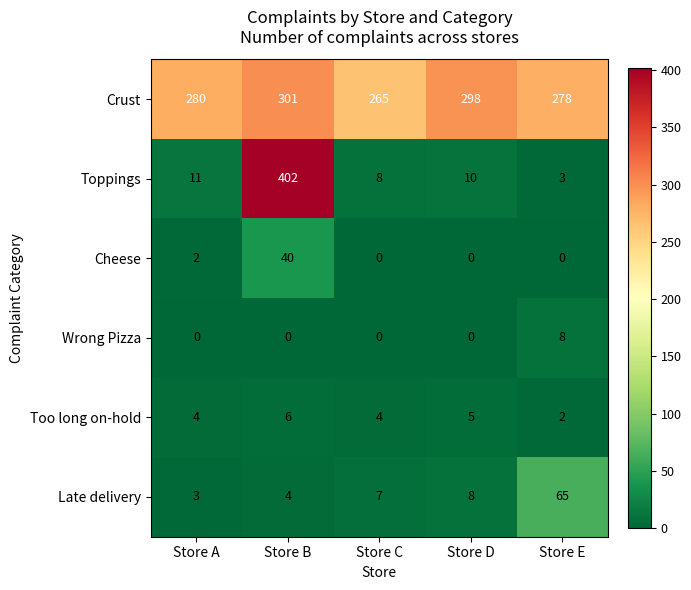

How many data points in Cheese are above 0?

2